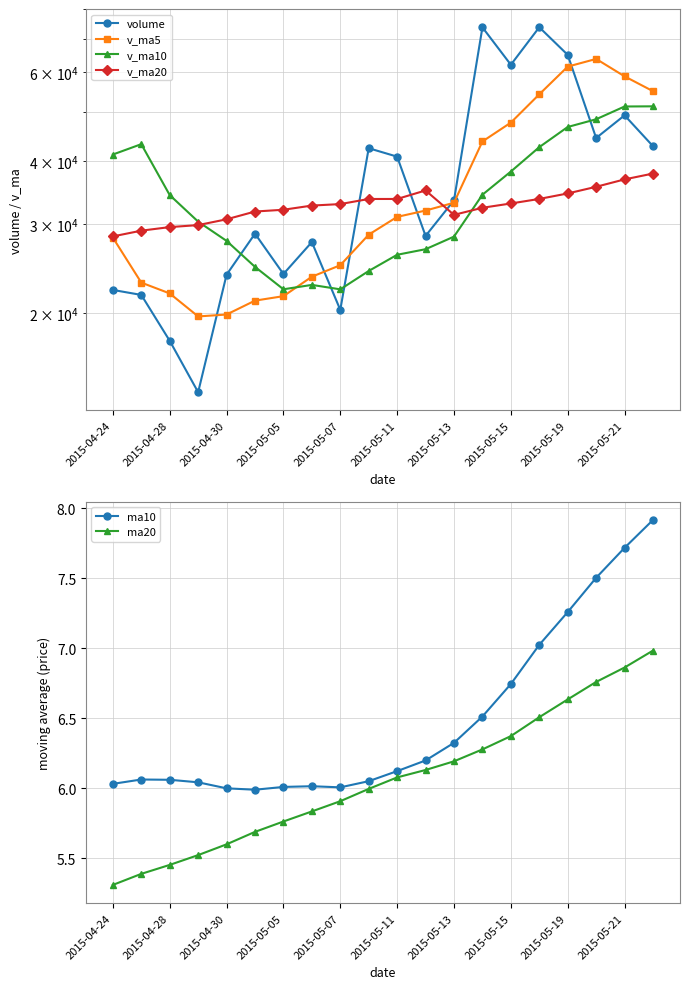

What is the maximum value for ma20?

7.0